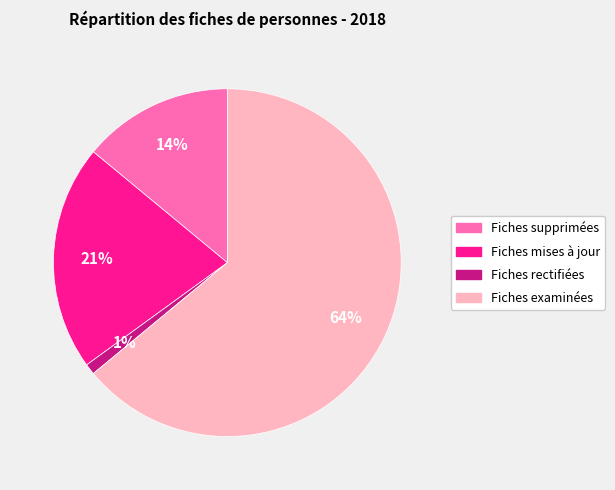

To the nearest percent, what is the combined percentage of Fiches mises à jour and Fiches supprimées?

35%